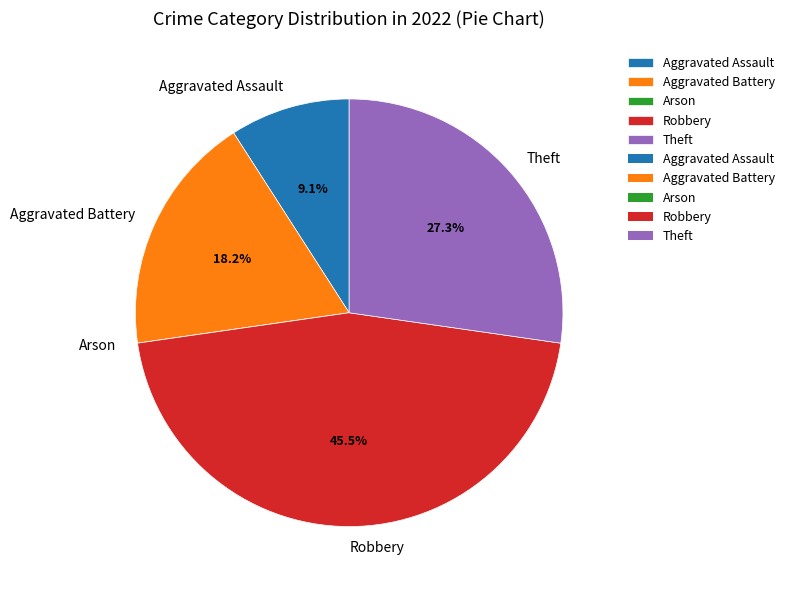

Does Theft account for over 50% of the chart?

No